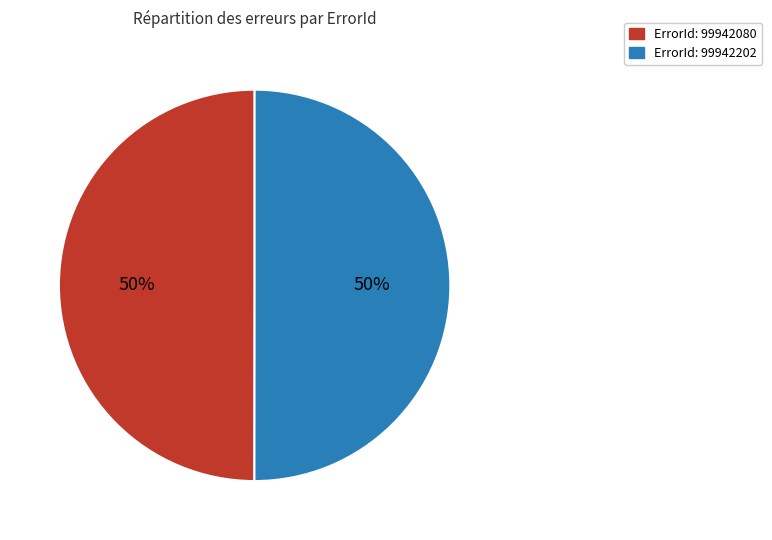

Count the number of slices in the pie.

2